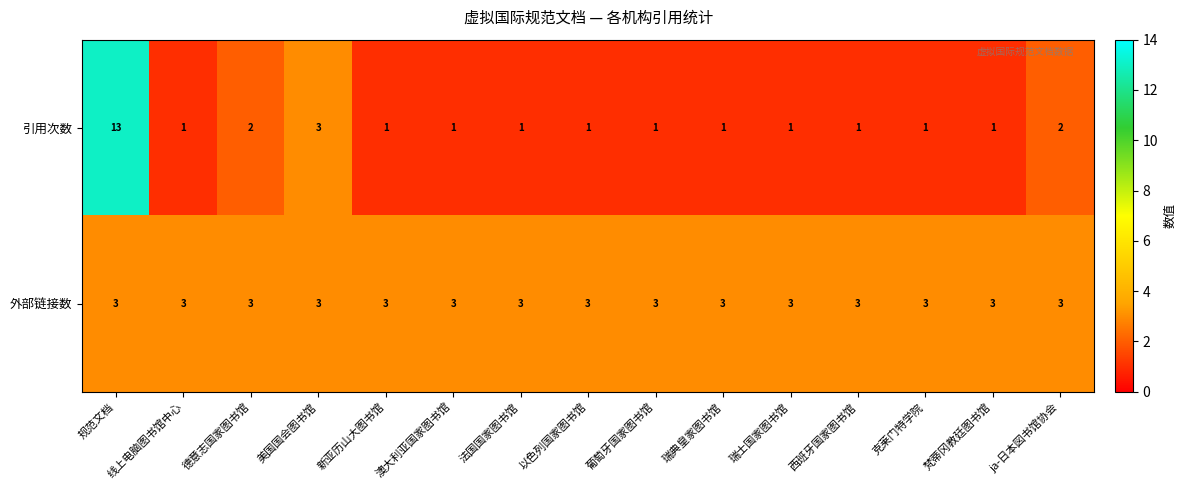

At which category is the sum across all series the highest?

规范文档